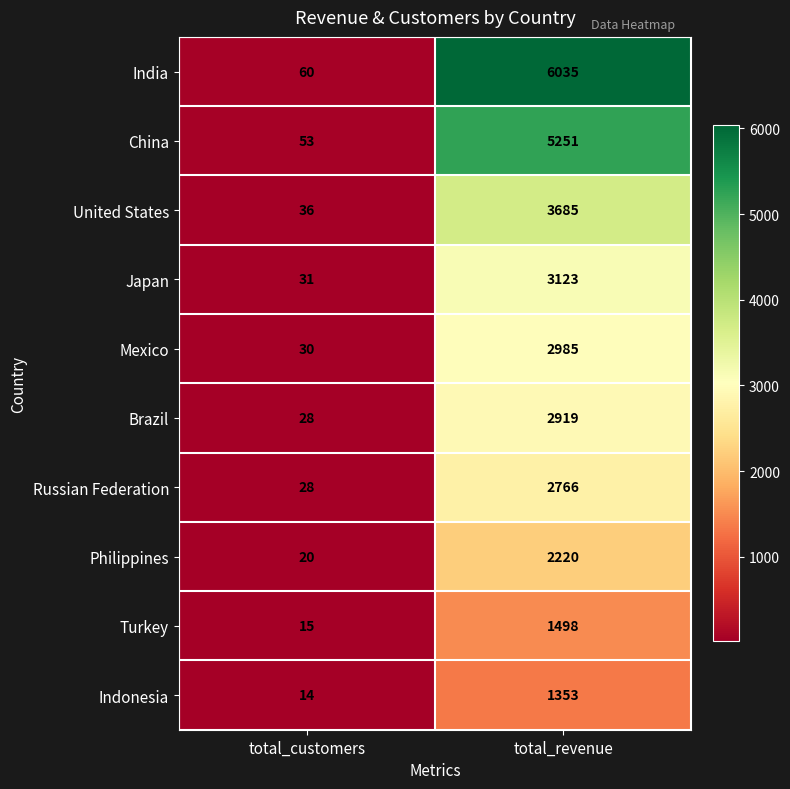

Which series has the largest range (max minus min)?

India